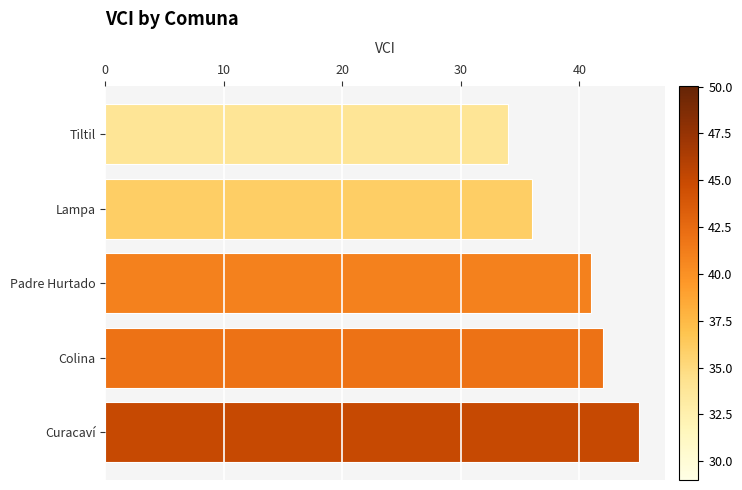

Rank the categories by value from highest to lowest.

Curacaví, Colina, Padre Hurtado, Lampa, Tiltil